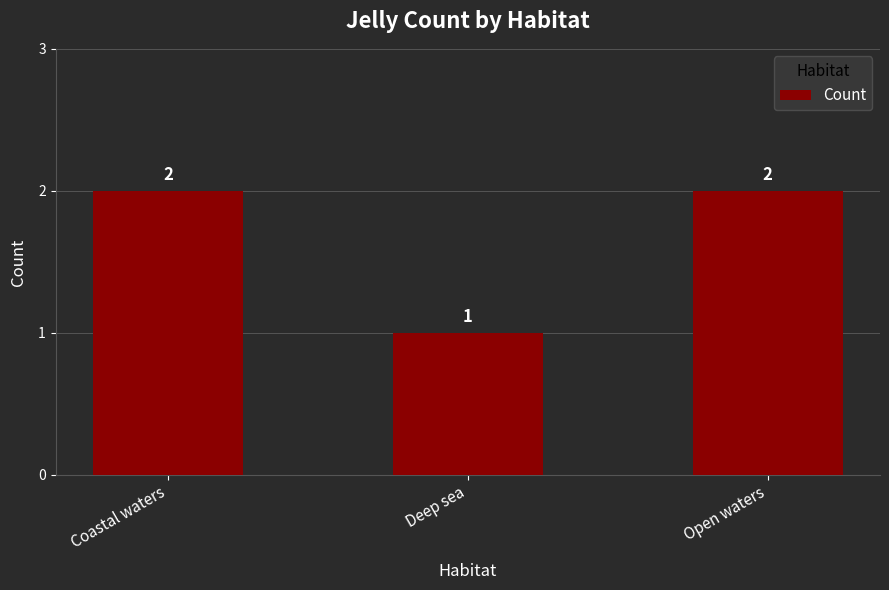

What is the smallest value displayed?

1